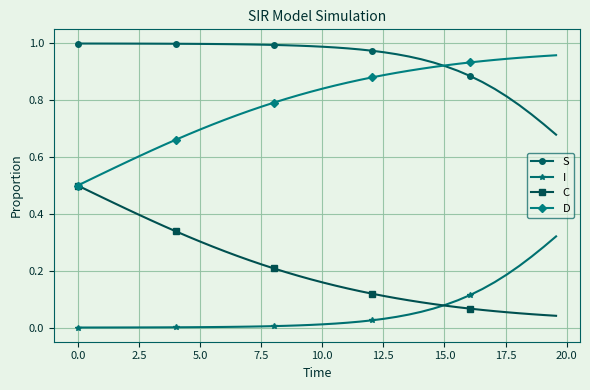

Which series has the largest total across all categories?

S